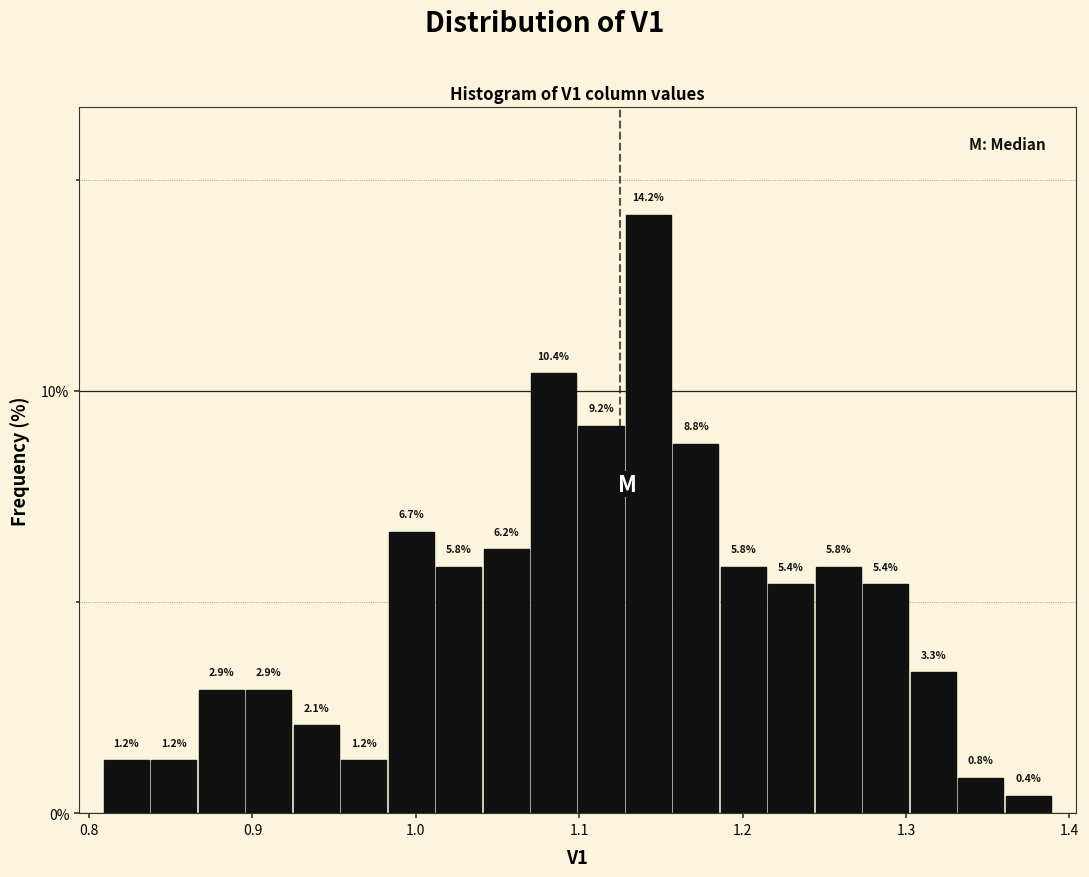

Around what value on the x-axis is the tallest bar? Give the approximate position of its centre, as read against the axis.

1.14